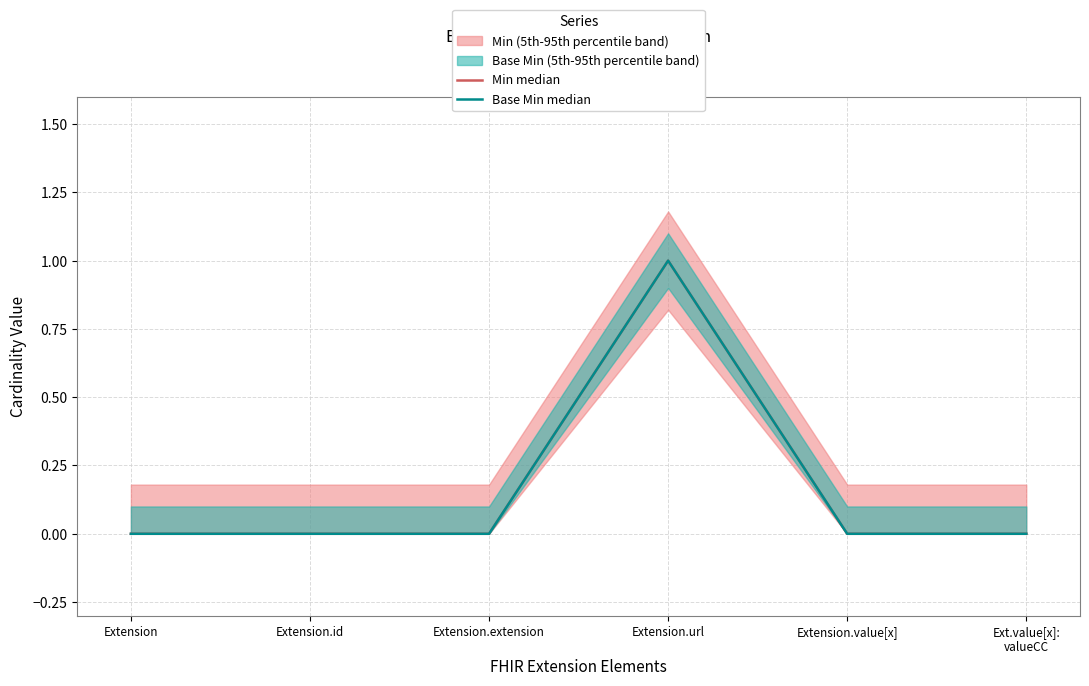

Which series changed the most between Extension.extension and Extension.value[x]?

Min median